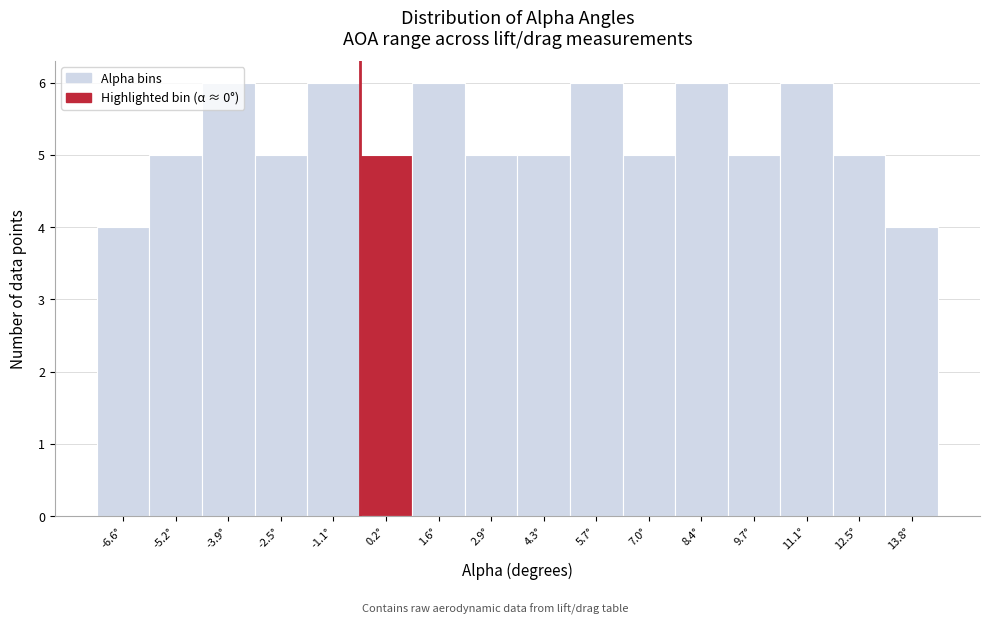

Reading left to right, list every bar in this chart as the range it spans on the x-axis followed by its height. Neither the bar edges nor the heights are printed on the chart, so give them approximately, as read against the axes.

-7.2 to -5.8: 4
-5.8 to -4.6: 5
-4.6 to -3.2: 6
-3.2 to -1.8: 5
-1.8 to -0.4: 6
-0.4 to 1.0: 5
1.0 to 2.2: 6
2.2 to 3.6: 5
3.6 to 5.0: 5
5.0 to 6.4: 6
6.4 to 7.8: 5
7.8 to 9.0: 6
9.0 to 10.4: 5
10.4 to 11.8: 6
11.8 to 13.2: 5
13.2 to 14.6: 4